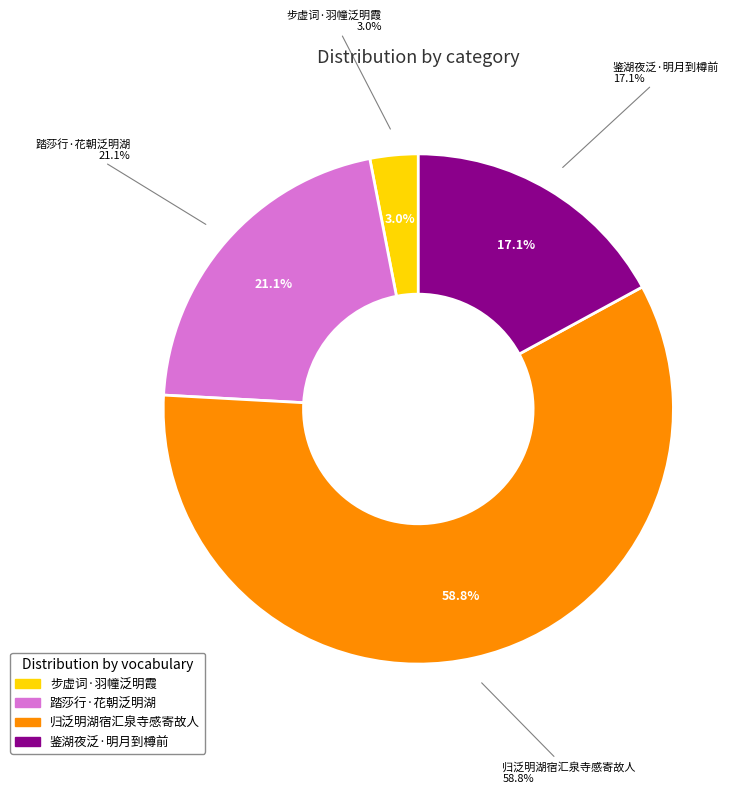

What is the ratio of the value at 鉴湖夜泛·明月到樽前 to the value at 归泛明湖宿汇泉寺感寄故人?

0.3